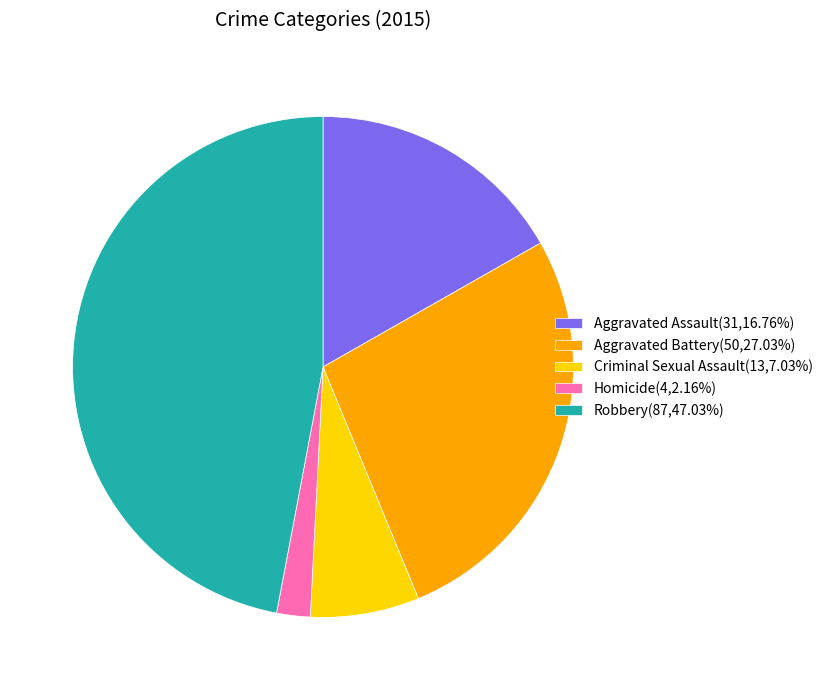

How many slices are in this pie chart?

5